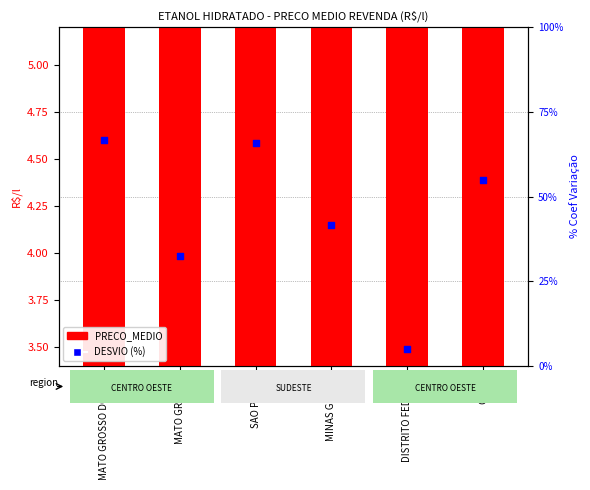

Which series reaches the maximum Y coordinate?

DESVIO (%)